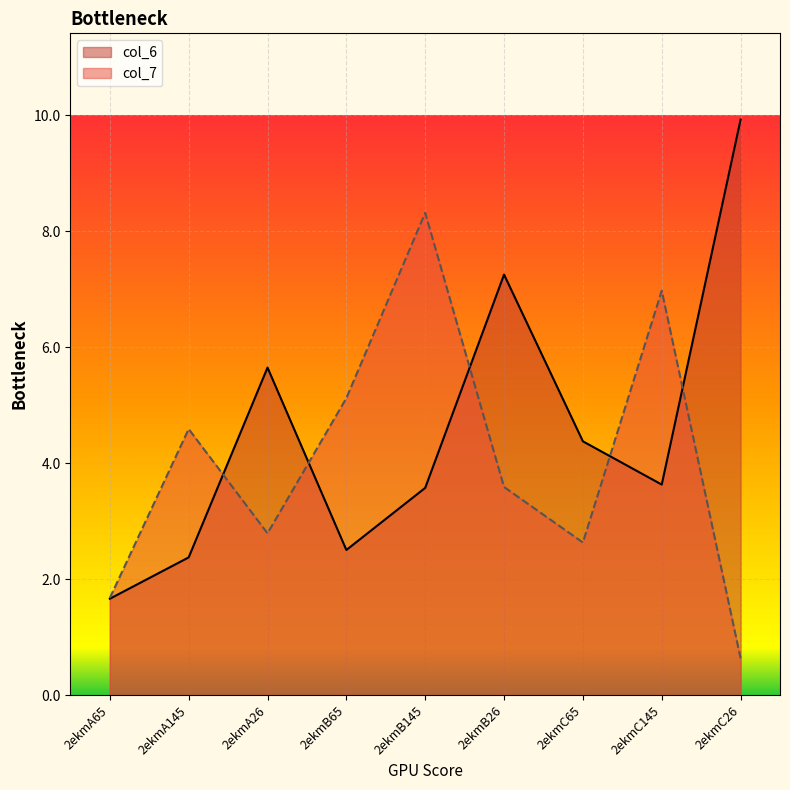

Is the value of col_7 at 2ekmC145 greater than the value of col_6 at 2ekmC65?

Yes